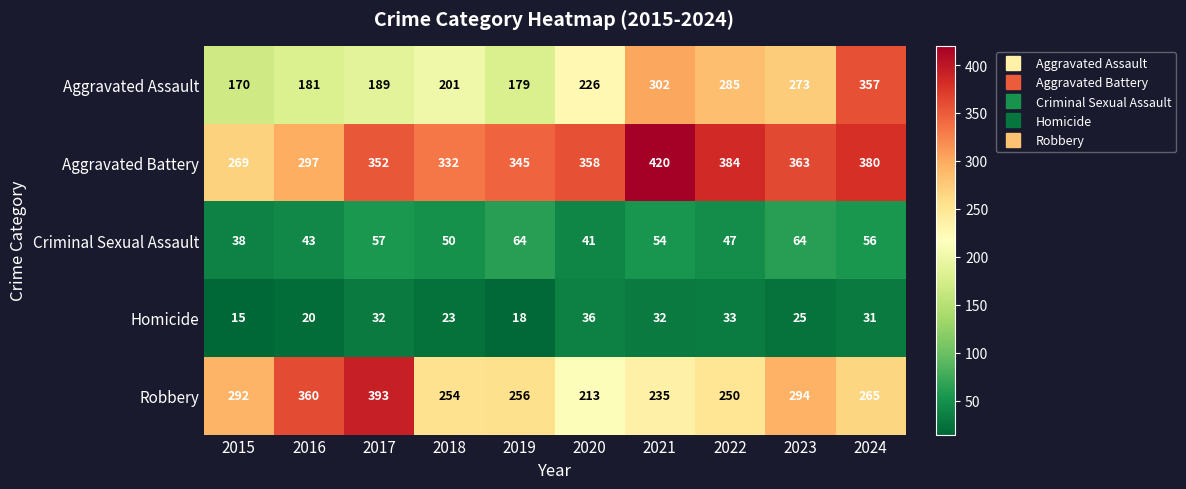

What is the approximate value of Robbery at 2022, to the nearest 5?

250